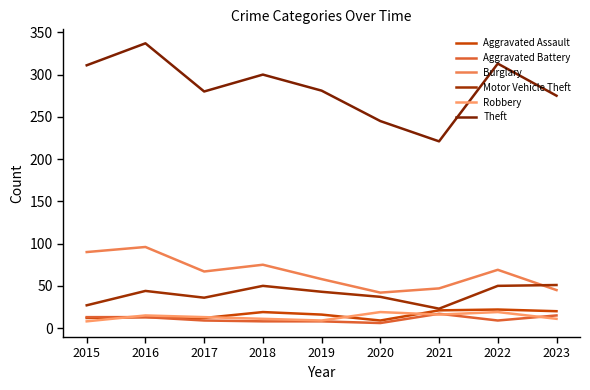

Does the chart display data point markers on the line(s)?

No